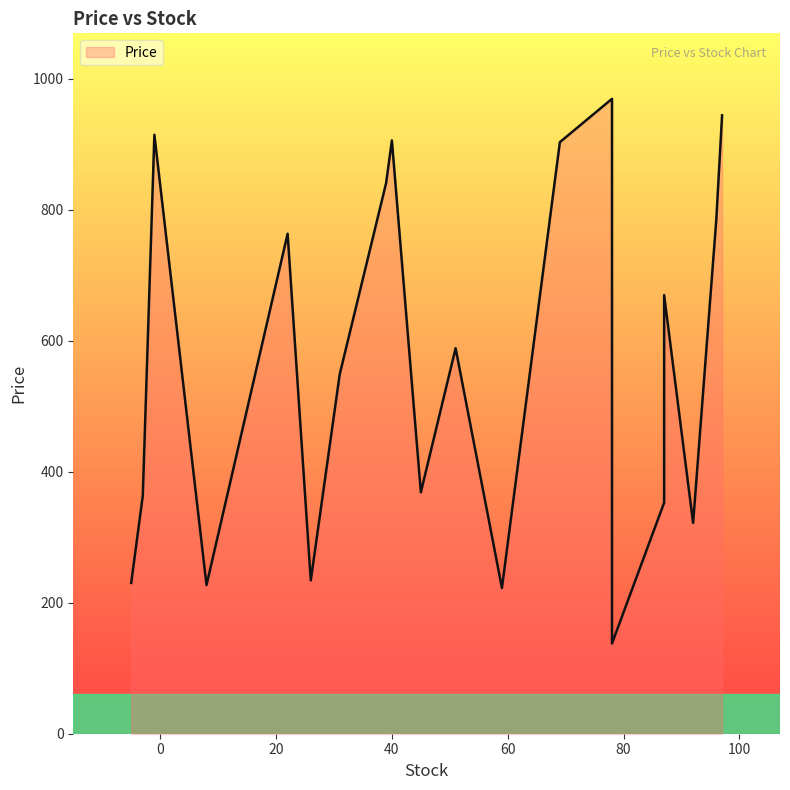

What is the ratio of the value at 59 to the value at 69?

0.2